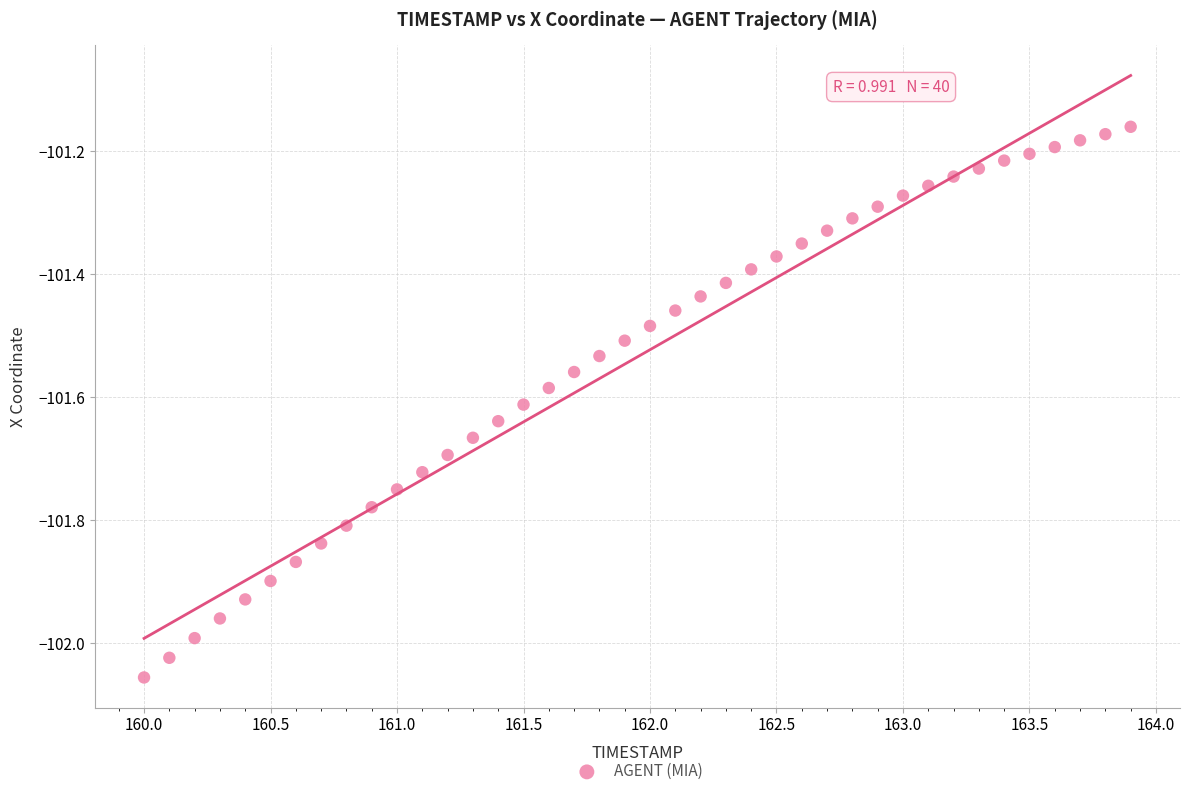

What is the range of X values (max minus min)?

3.9